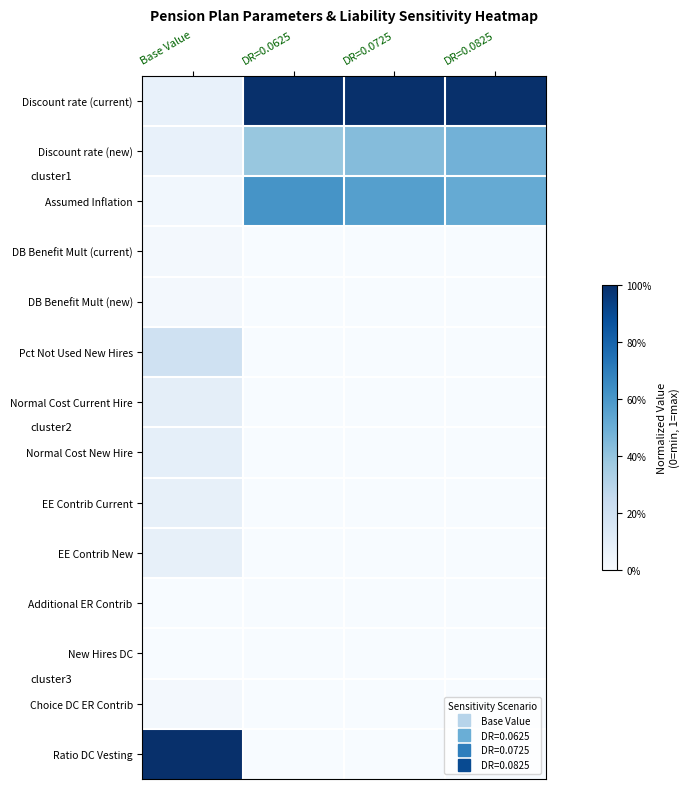

Rank the series at Base Value from lowest to highest value.

Additional ER Contrib, New Hires DC, DB Benefit Mult (current), DB Benefit Mult (new), Choice DC ER Contrib, Assumed Inflation, Discount rate (current), Discount rate (new), EE Contrib Current, EE Contrib New, Normal Cost New Hire, Normal Cost Current Hire, Pct Not Used New Hires, Ratio DC Vesting